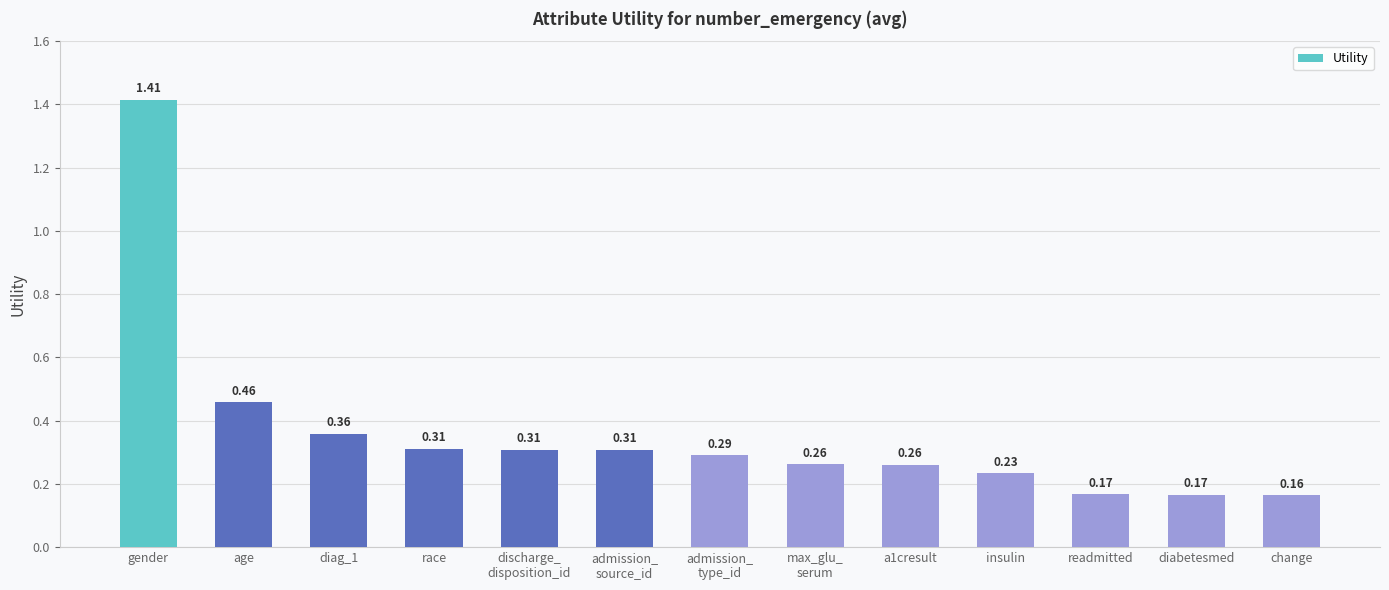

At which category does the chart reach its minimum across all series?

change